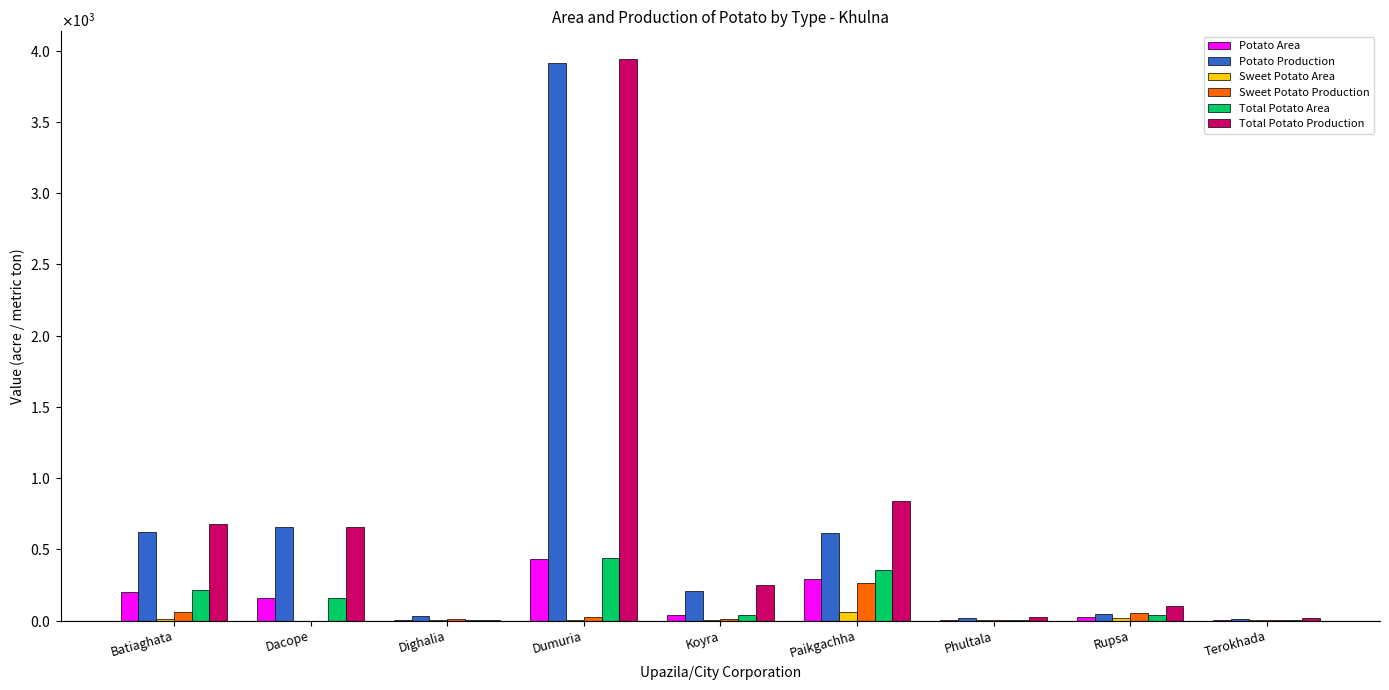

Reading right to left, extract all data points from this chart.

Potato Area: 2.5	23.0	3.5	293.0	40.0	435.0	7.0	160.0	202.0
Potato Production: 9.7	50.1	17.3	613.9	210.0	3911.5	33.0	654.2	619.0
Sweet Potato Area: 4.0	16.0	2.5	60.4	3.0	8.0	5.0	0.0	13.8
Sweet Potato Production: 6.8	51.2	6.3	263.8	10.4	26.5	11.0	0.0	61.4
Total Potato Area: 6.5	39.0	6.0	353.4	43.0	443.0	2.0	160.0	215.8
Total Potato Production: 16.5	101.3	23.6	837.7	253.0	3938.0	7.0	654.2	680.4